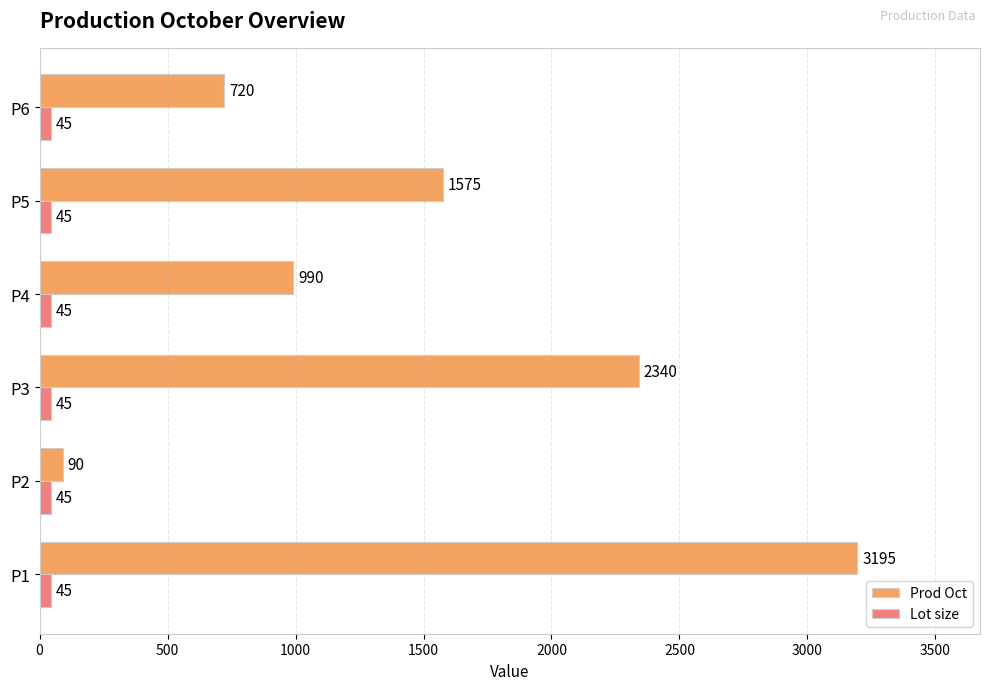

What is the difference between the second highest and second lowest values in the Prod Oct series?

1620